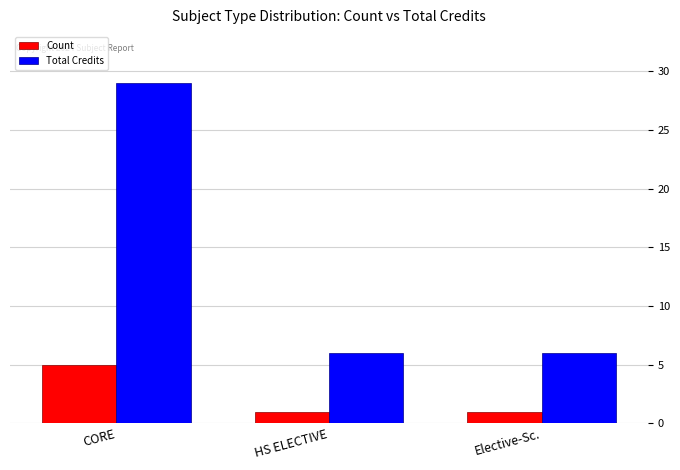

Rank the series at Elective-Sc. from highest to lowest value.

Total Credits, Count